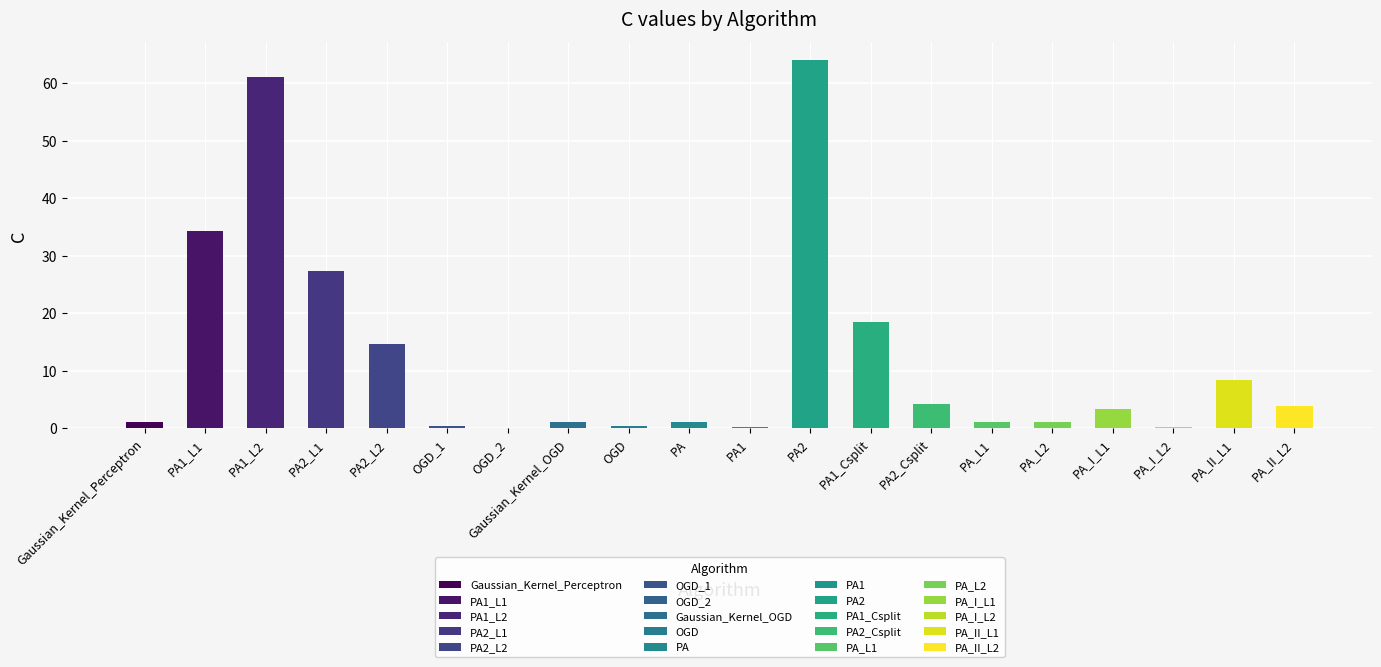

Which label corresponds to the smallest value in the chart?

OGD_2